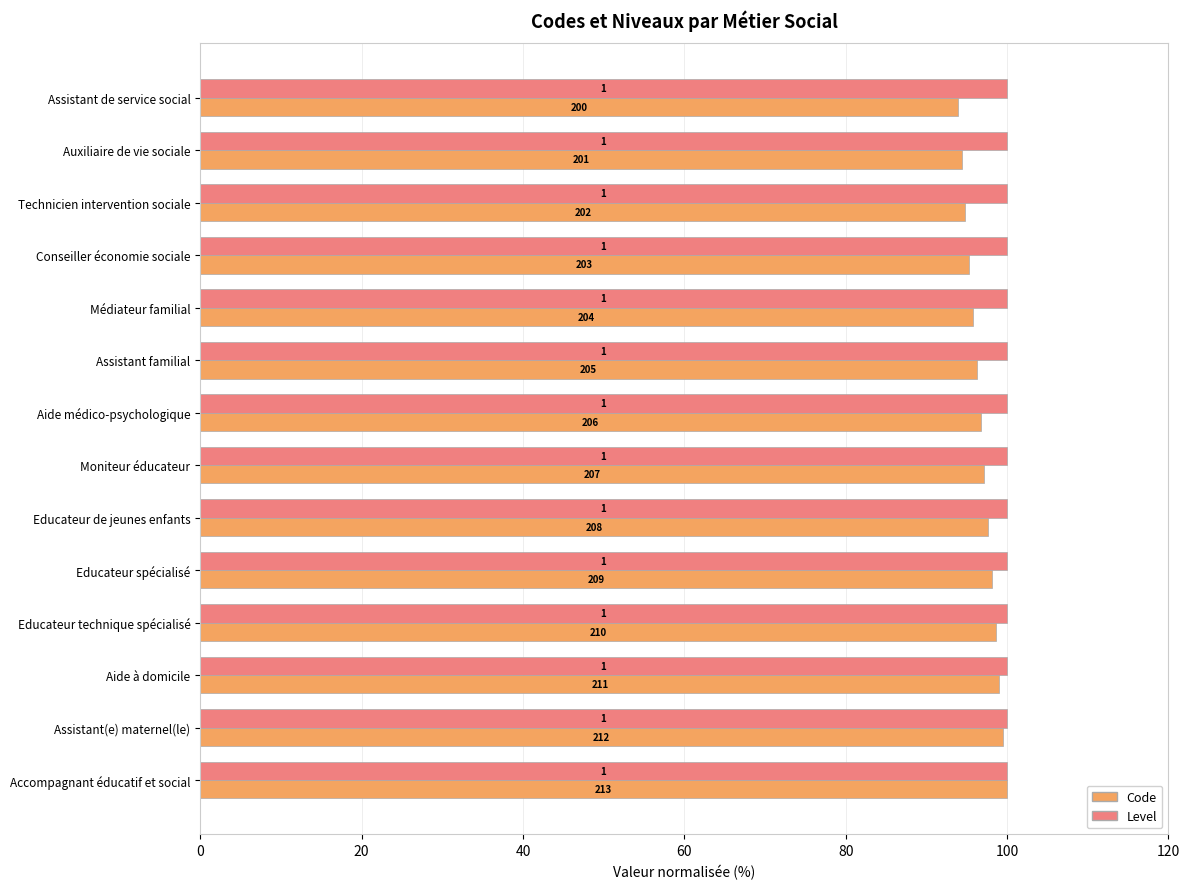

Which series has the largest total across all categories?

Code